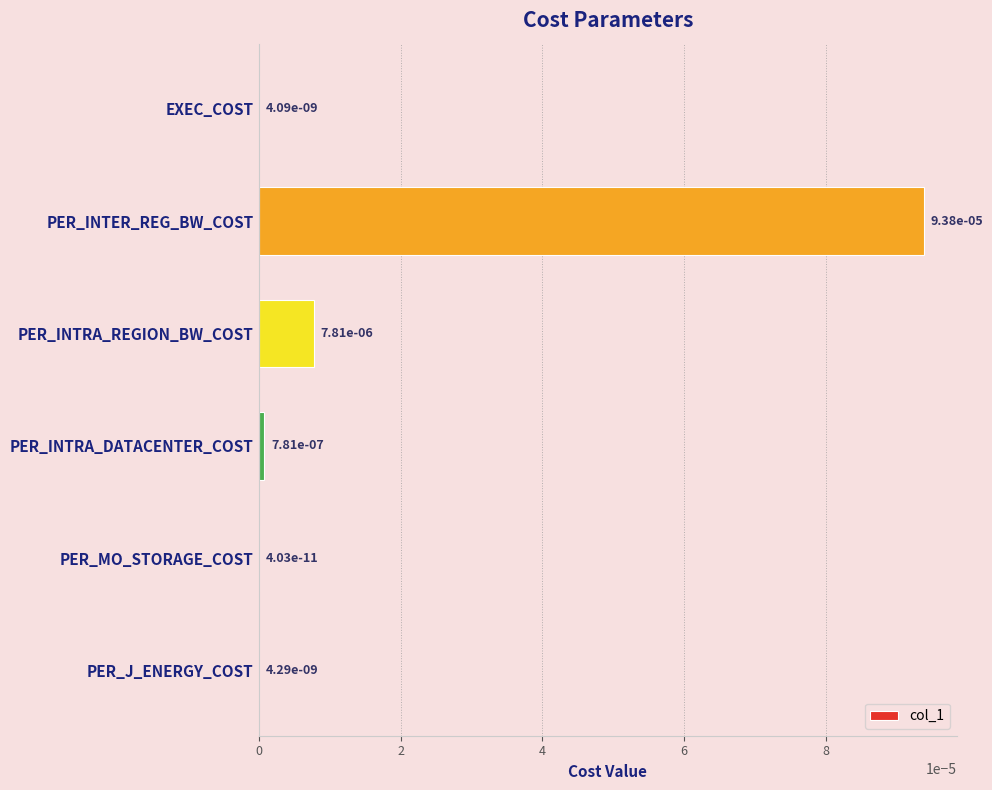

The value at PER_INTER_REG_BW_COST is 0.0. True or false?

True